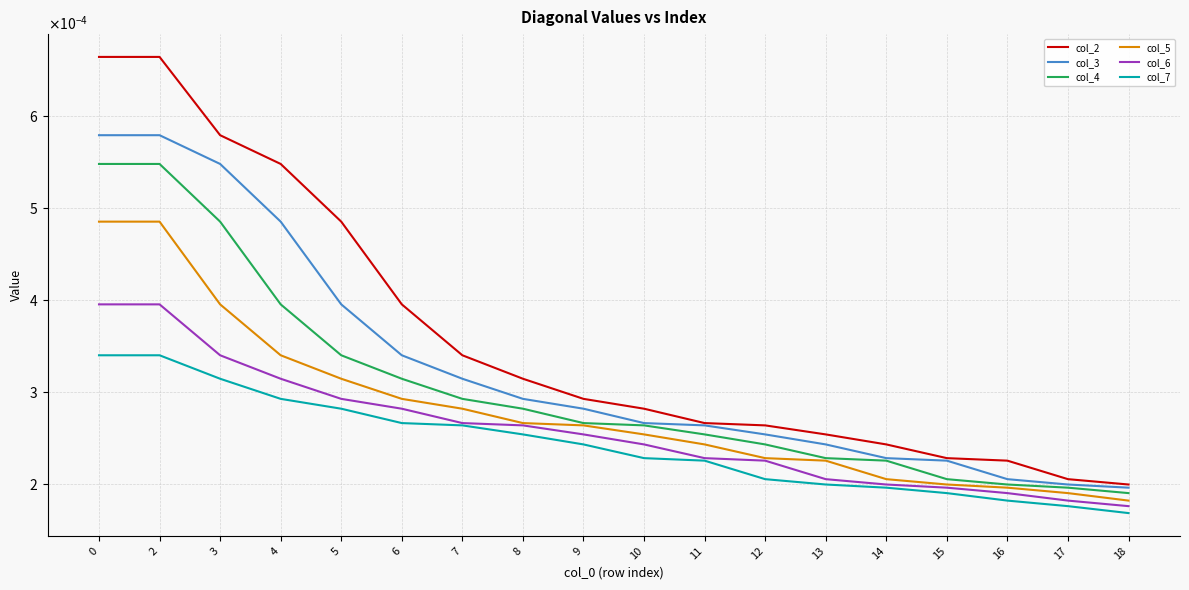

Is this an area chart (filled region under the line)?

No